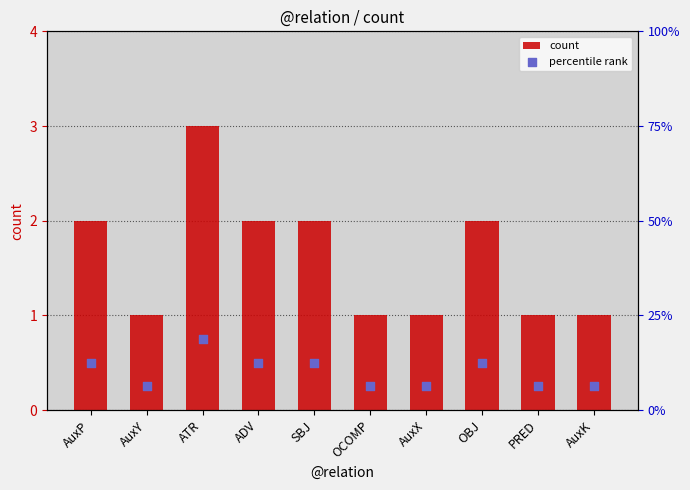

Is the value of percentile rank at ADV greater than the value of count at AuxP?

Yes